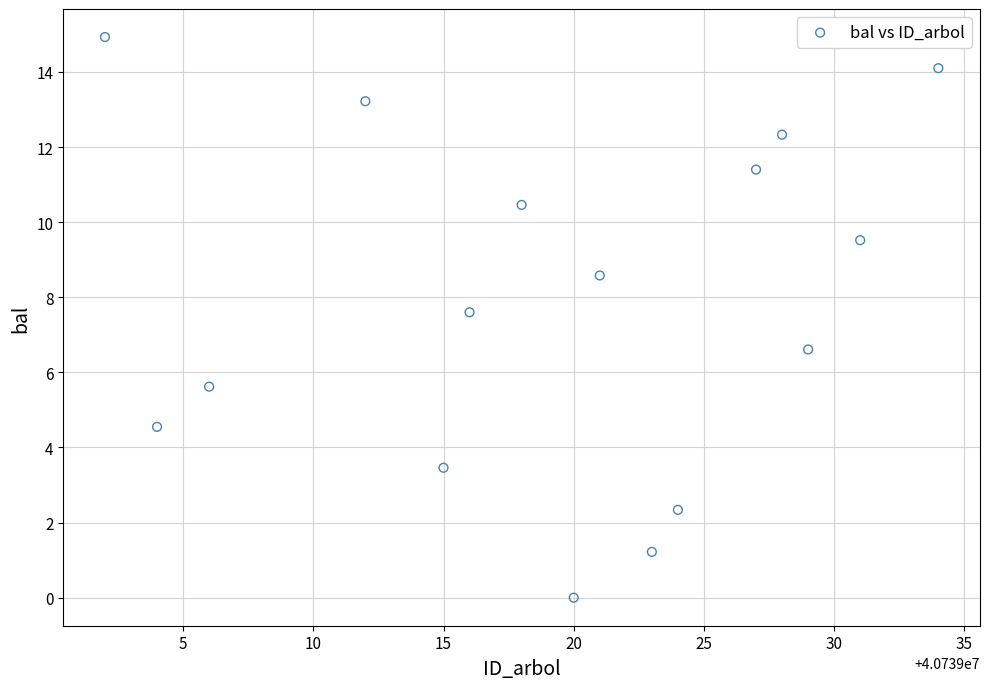

What is the range of Y values (max minus min)?

14.9